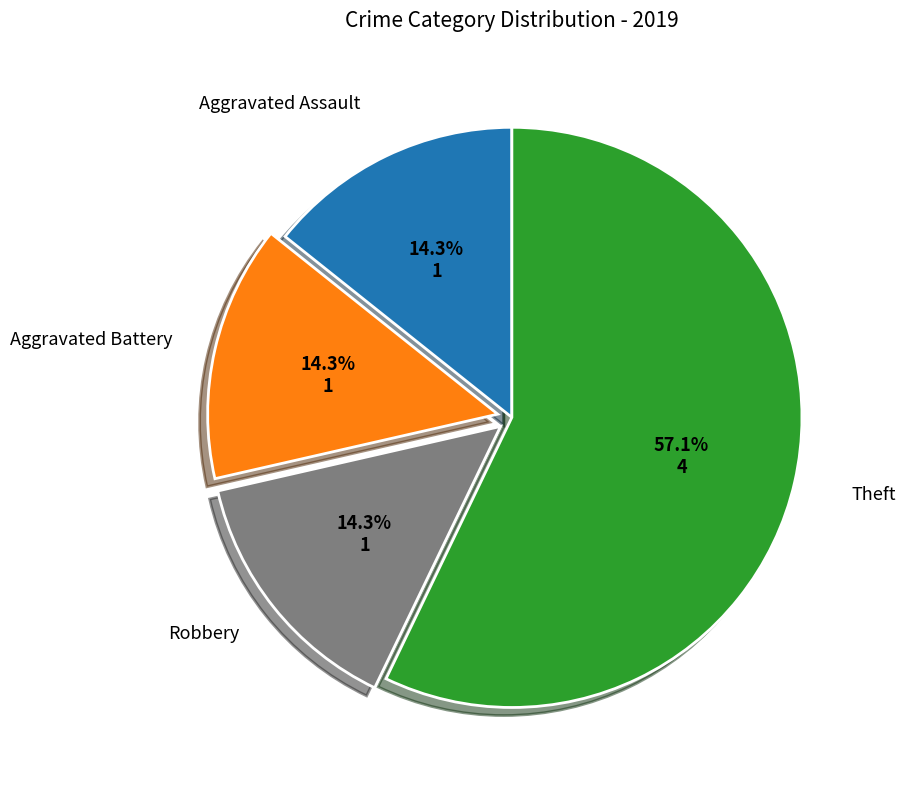

To the nearest percent, what is the difference between the largest and smallest slice percentages?

43%